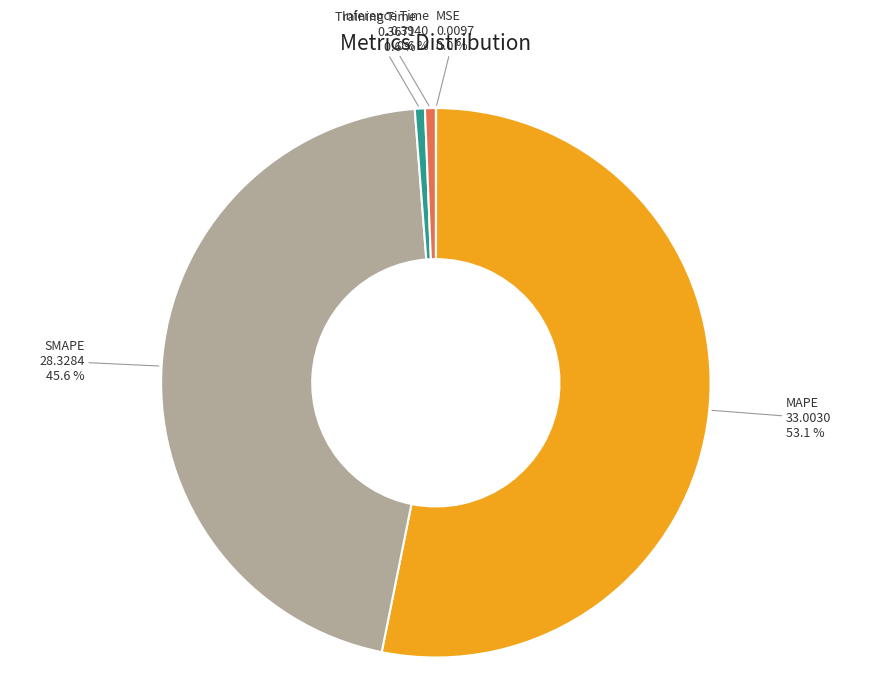

Do MAPE and Inference Time together represent more than half of the pie?

Yes